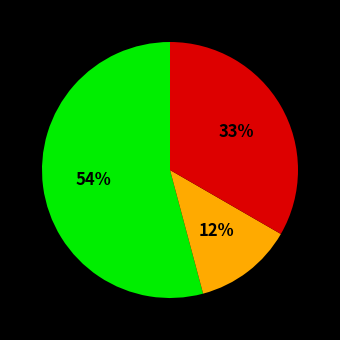

How many segments does this pie chart have?

3